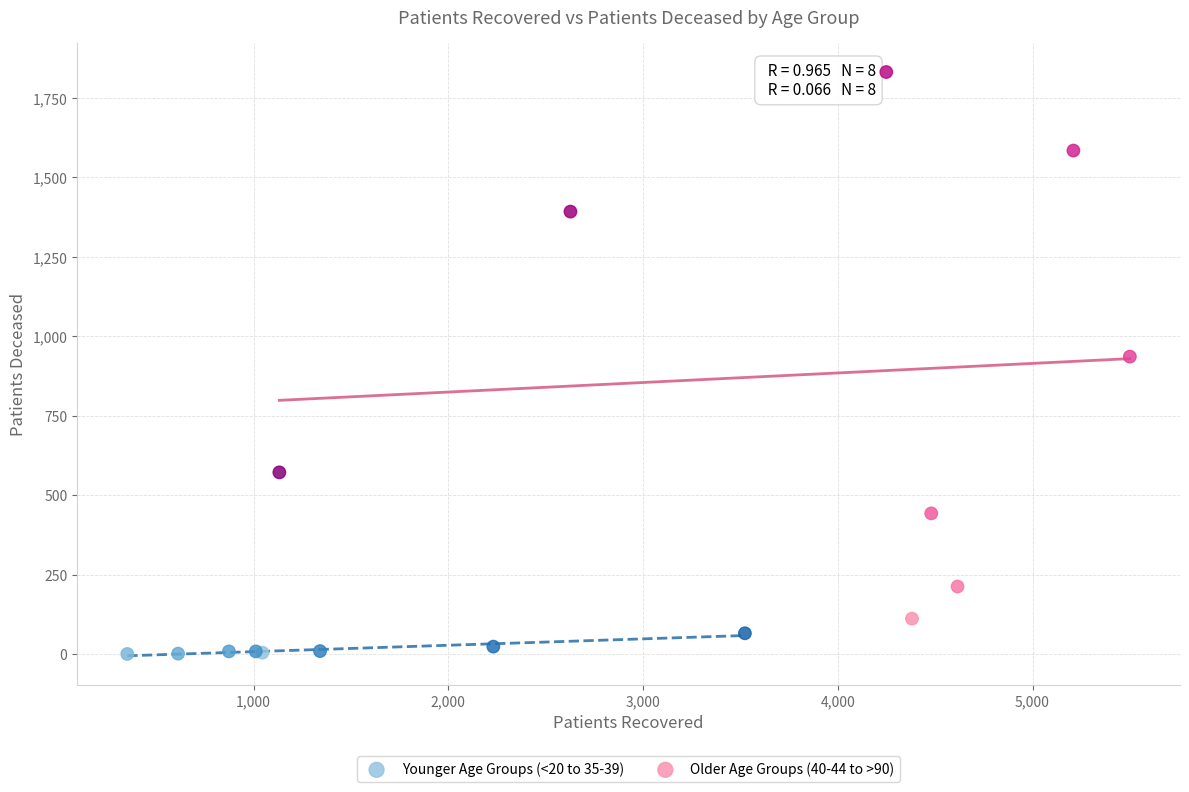

Which series has the largest Y range (max minus min)?

Older Age Groups (40-44 to >90)